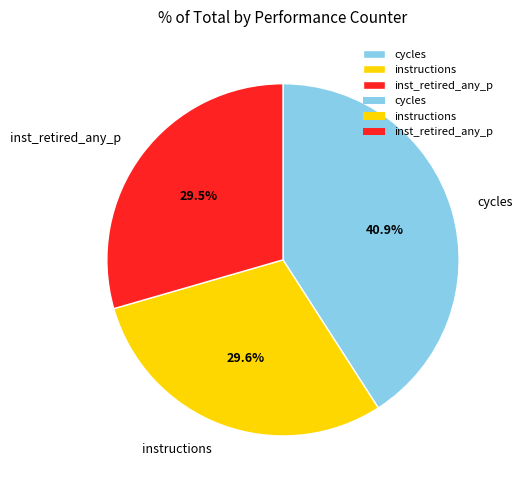

What portion of the pie excludes instructions?

70.4%